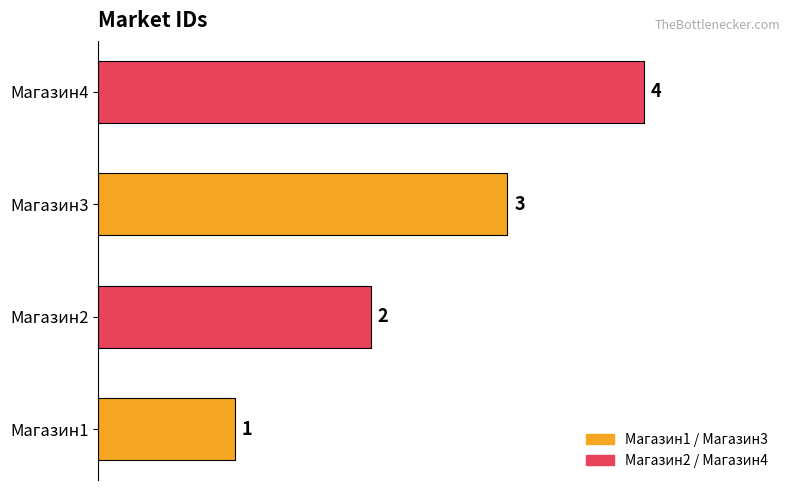

Is it true that the value at Магазин2 is 2?

True